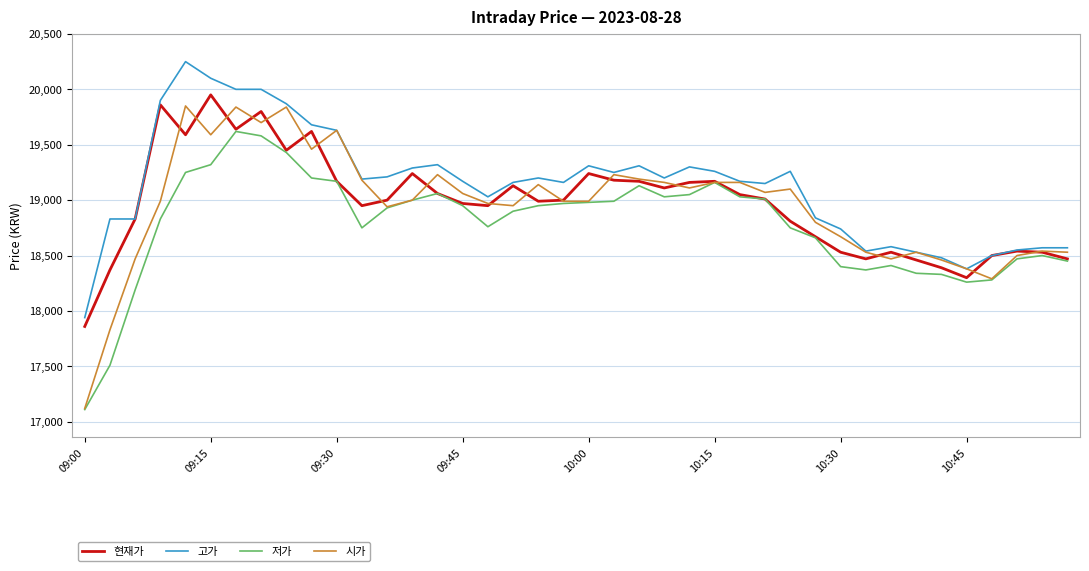

What is the sum of all 시가 values?

757650